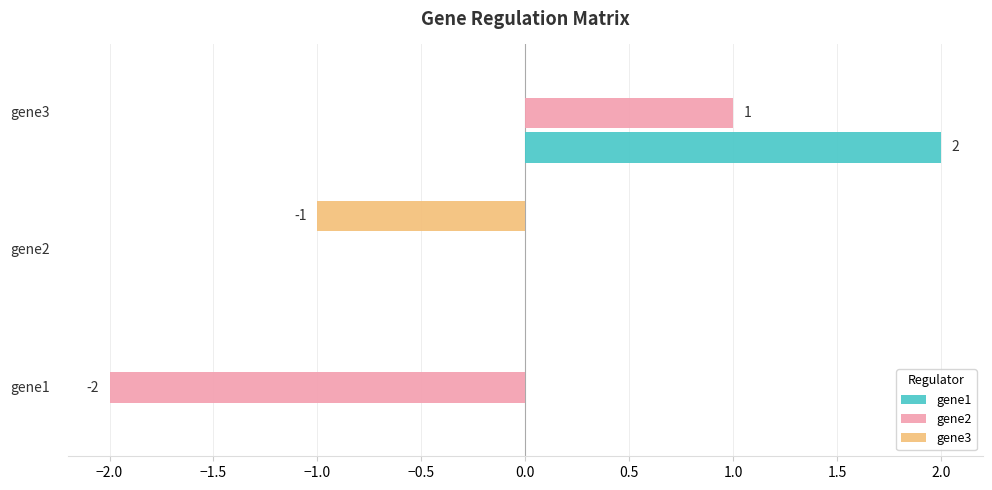

Which series has the largest total across all categories?

gene1